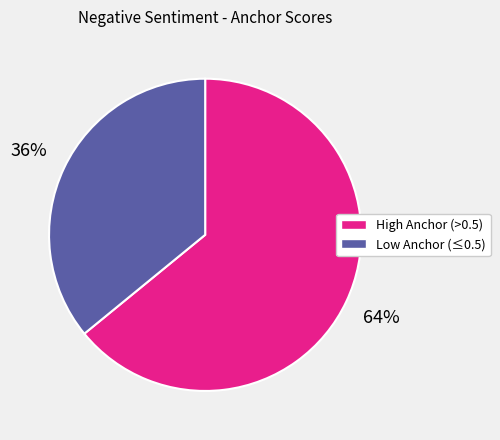

To the nearest percent, what is the difference between the largest and smallest slice percentages?

28%